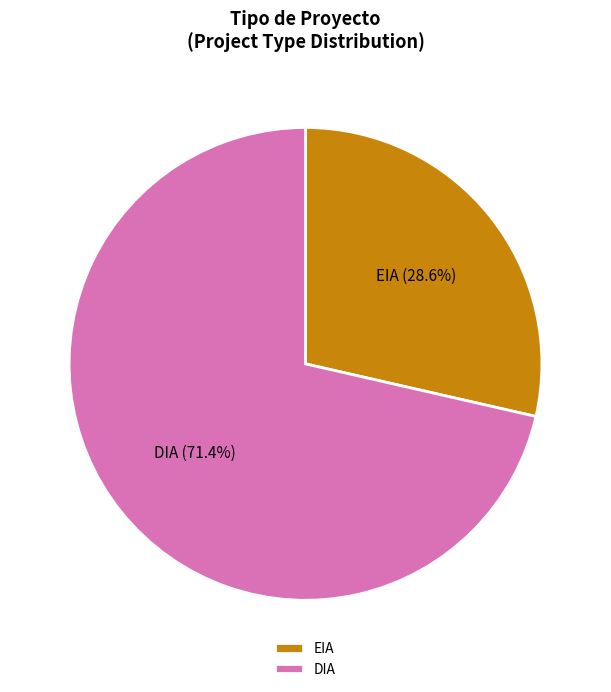

Which has a higher value, EIA or DIA?

DIA